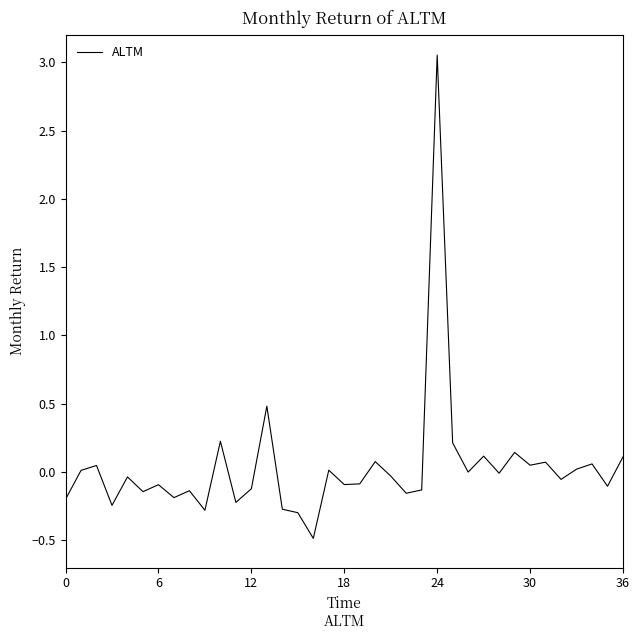

What is the smallest value displayed?

-0.5